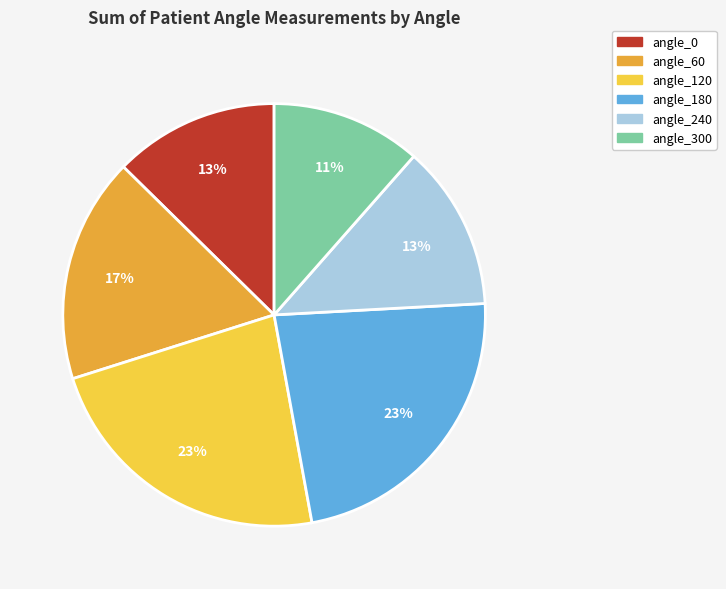

Is there any slice that represents more than half of the pie?

No